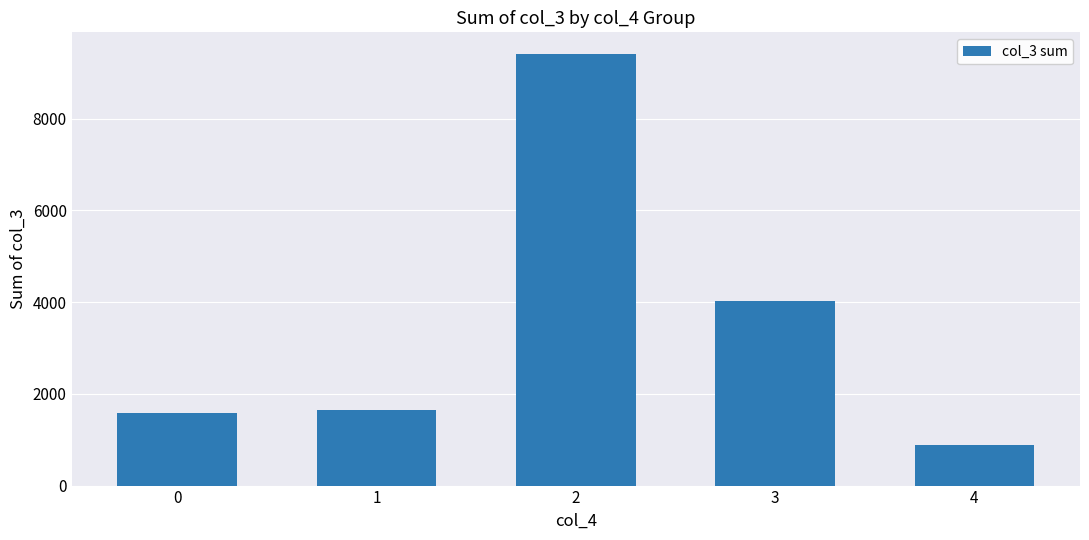

Reading left to right, transcribe all the data shown in this chart.

0=1585	1=1646	2=9412	3=4017	4=876